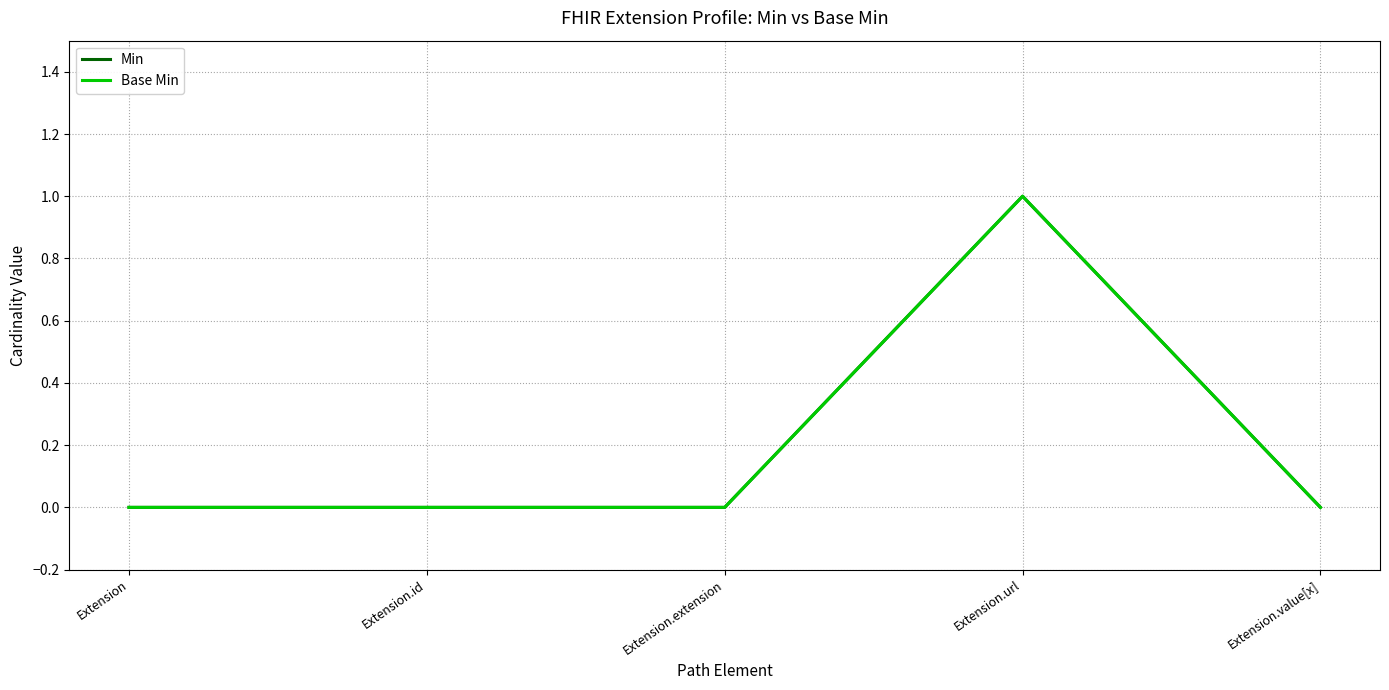

Is the value of Base Min at Extension.value[x] greater than the value of Min at Extension?

No